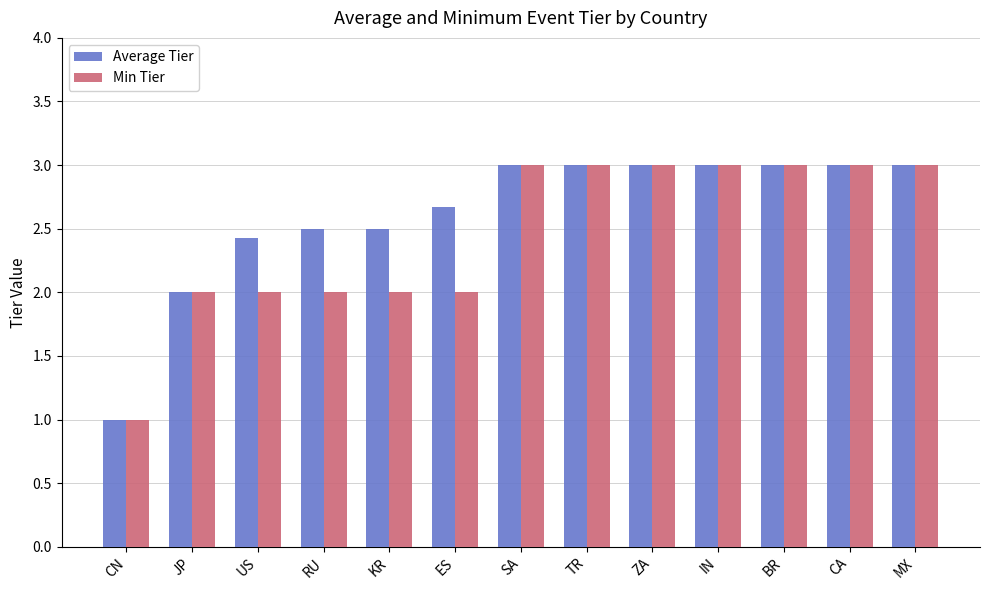

What is the difference between the maximum and second lowest values in the Min Tier series?

1.0